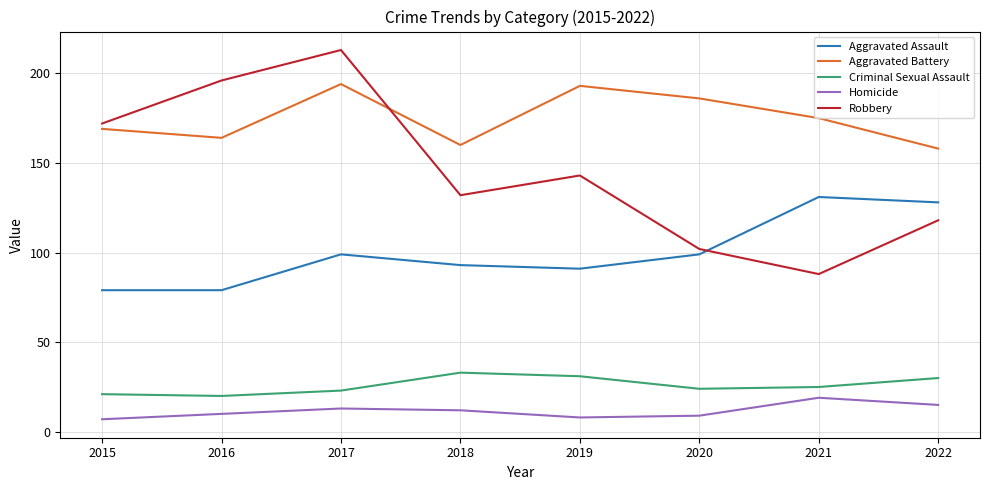

True or false: Homicide and Aggravated Battery intersect in this chart.

False